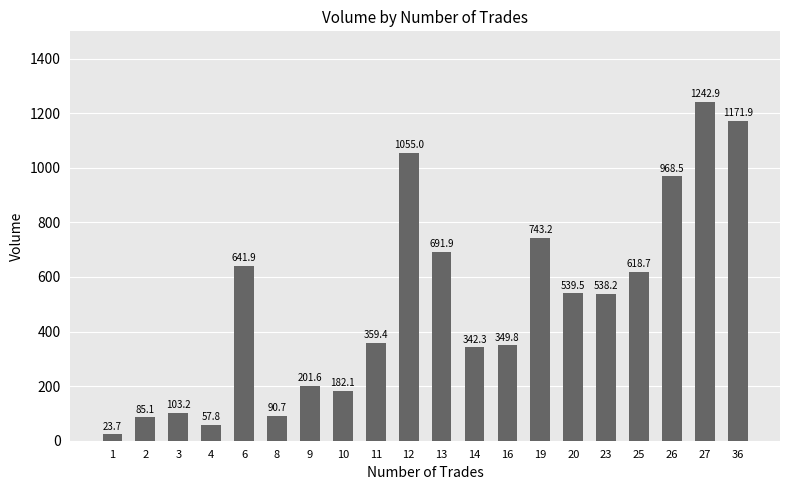

Are the bars grouped side by side (vs. stacked)?

No